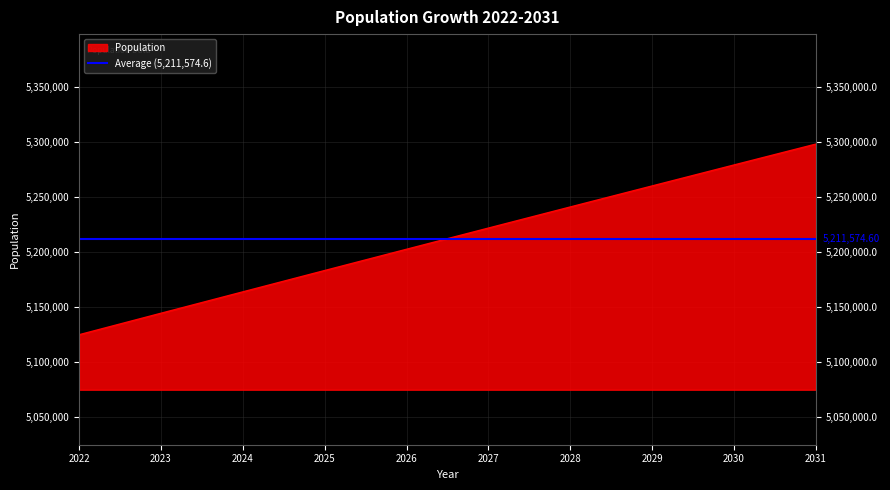

Between 2023 and 2026, which is larger?

2026